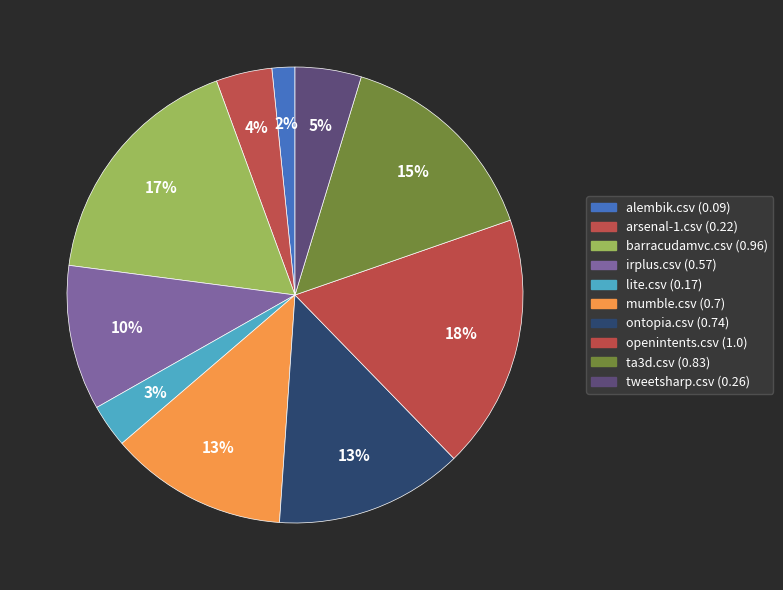

How many segments does this pie chart have?

10